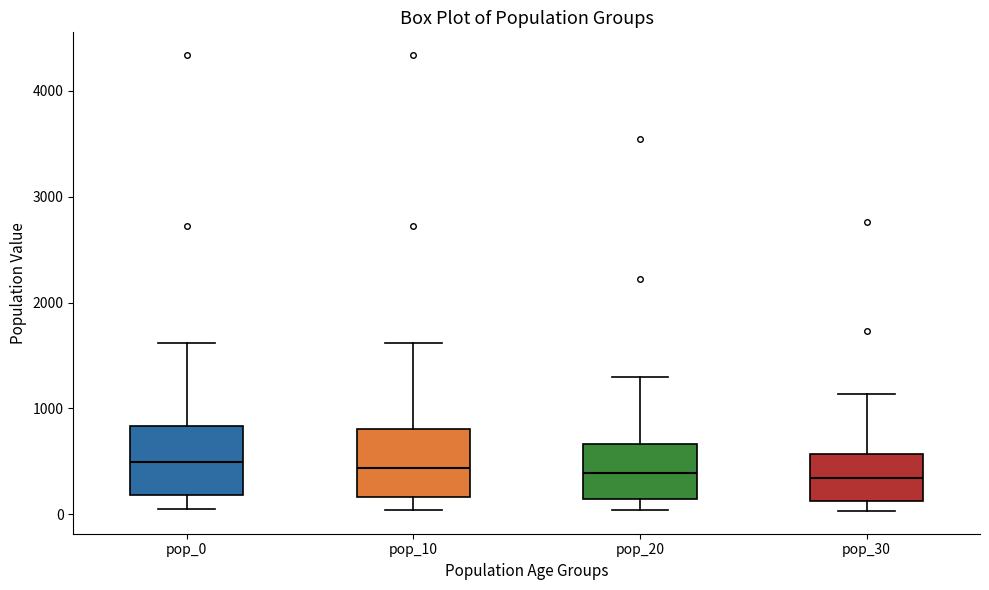

Reading left to right, read every box against the y-axis: the position of its median line, the range the box covers, and the ends of its whiskers. The values are not printed on the chart, so give them approximately, as read against the axis.

pop_0: median 500, box 200 to 800, whiskers 0 to 1600
pop_10: median 400, box 200 to 800, whiskers 0 to 1600
pop_20: median 400, box 100 to 700, whiskers 0 to 1300
pop_30: median 300, box 100 to 600, whiskers 0 to 1100